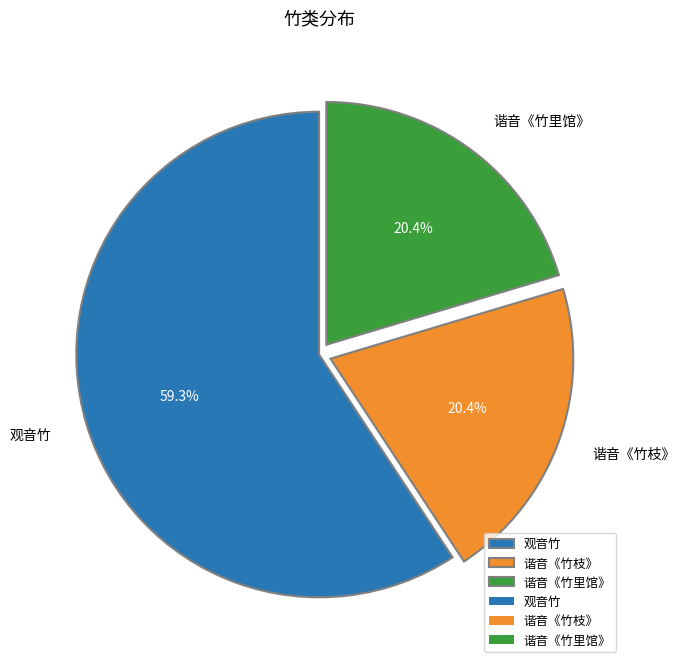

Approximately how many times larger is the value at 观音竹 compared to 谐音《竹里馆》?

2.9